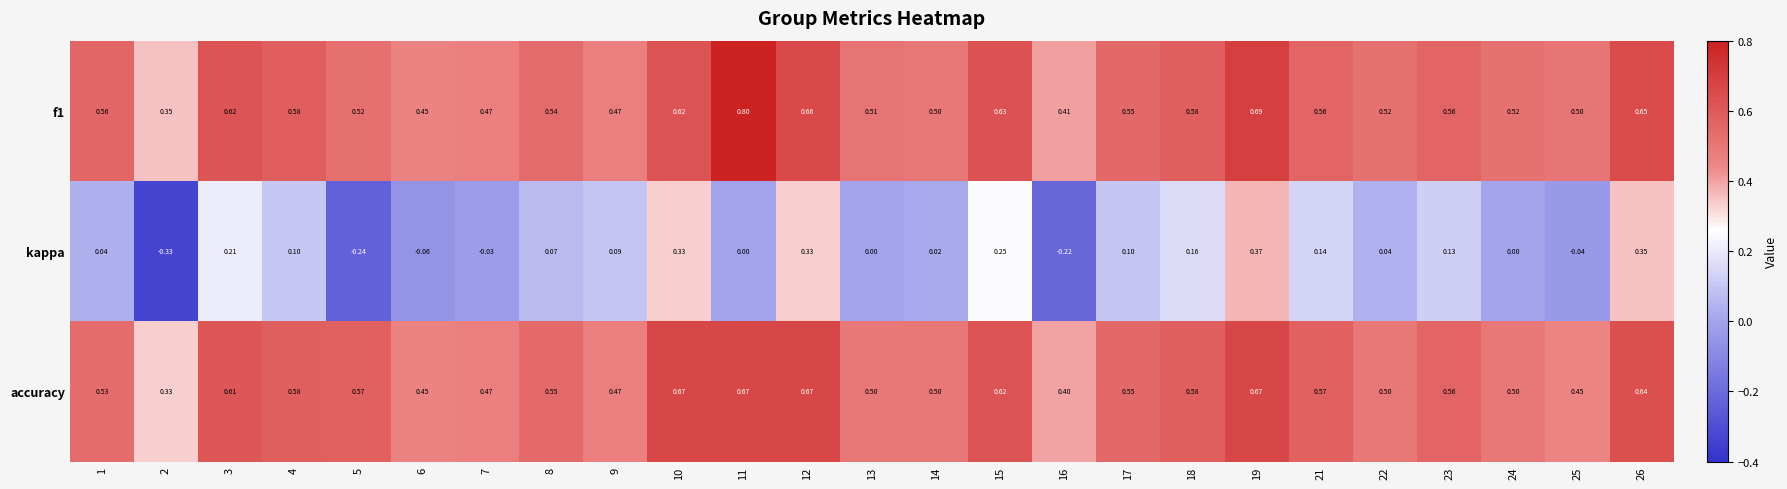

Which series has the largest range (max minus min)?

kappa